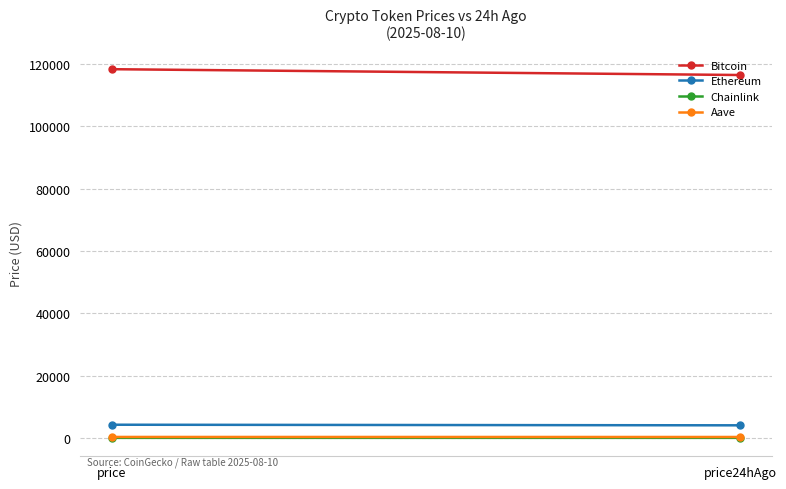

How many lines are shown in the chart?

4